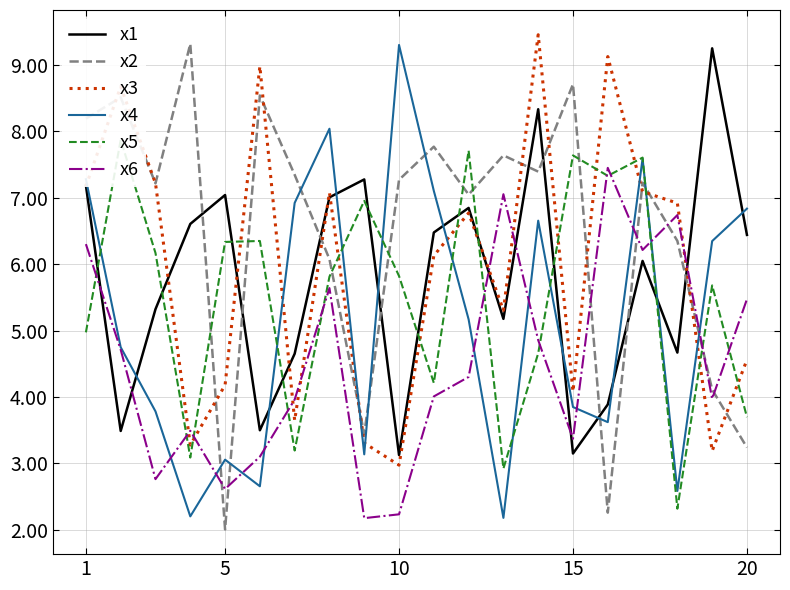

How many times do x5 and x2 cross each other?

9